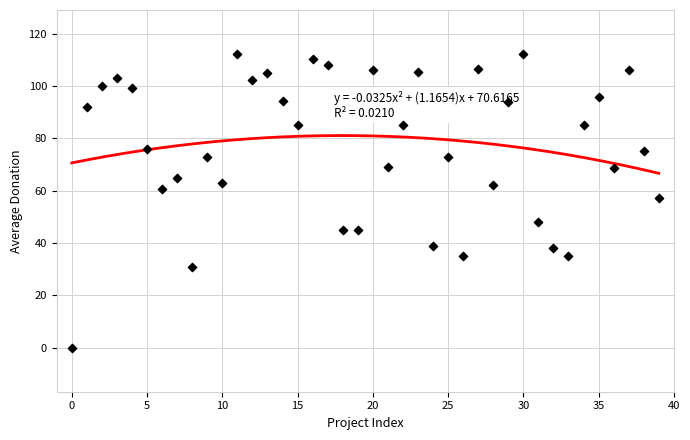

What is the change in value from 9 to 15?

+12.1